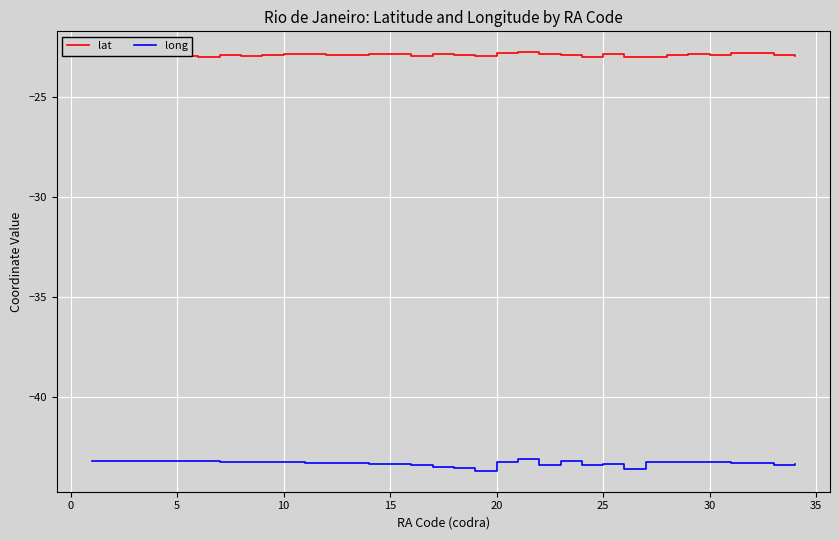

True or false: lat and long intersect in this chart.

False